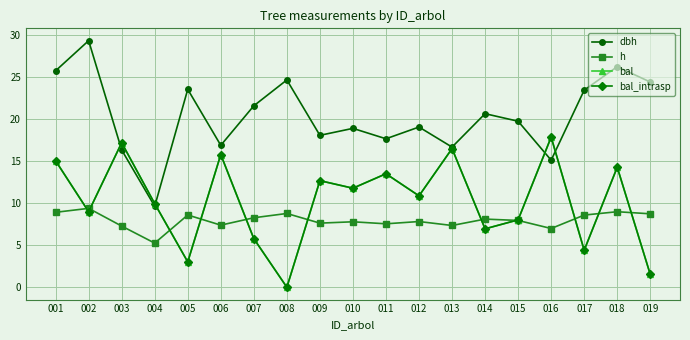

How many distinct data groups are displayed?

4